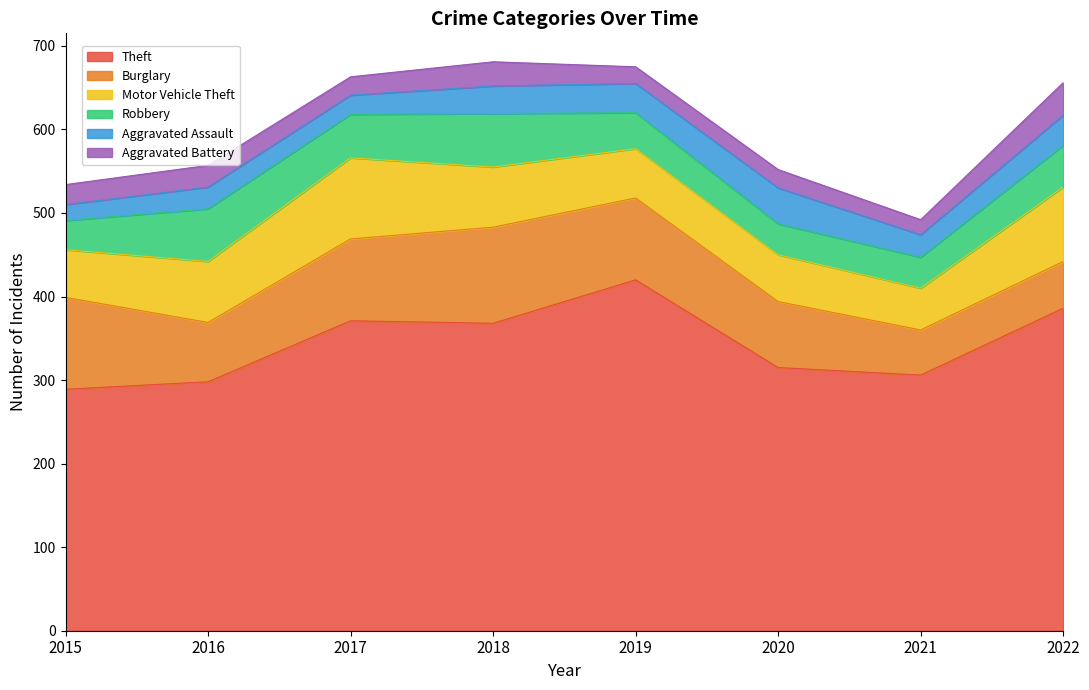

At which category does Burglary reach its first local peak?

2018